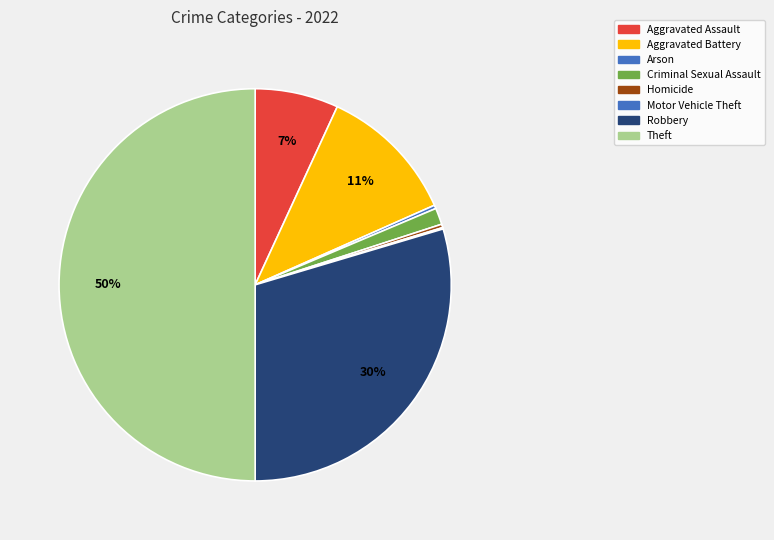

To the nearest percent, what is the combined percentage of Aggravated Assault and Motor Vehicle Theft?

7%